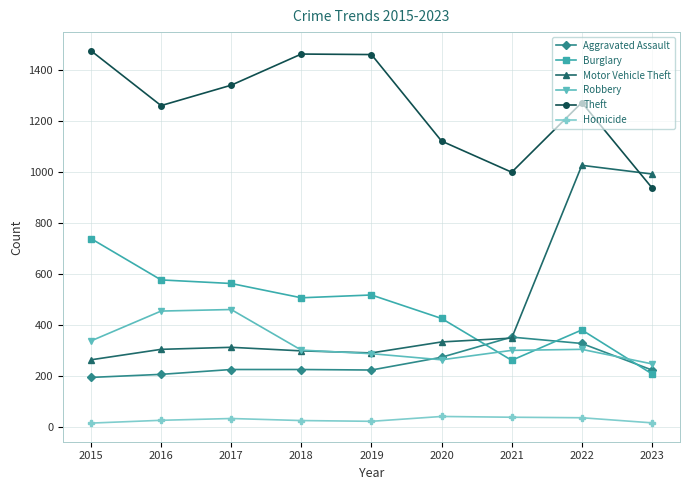

Which series has the widest spread of values?

Motor Vehicle Theft